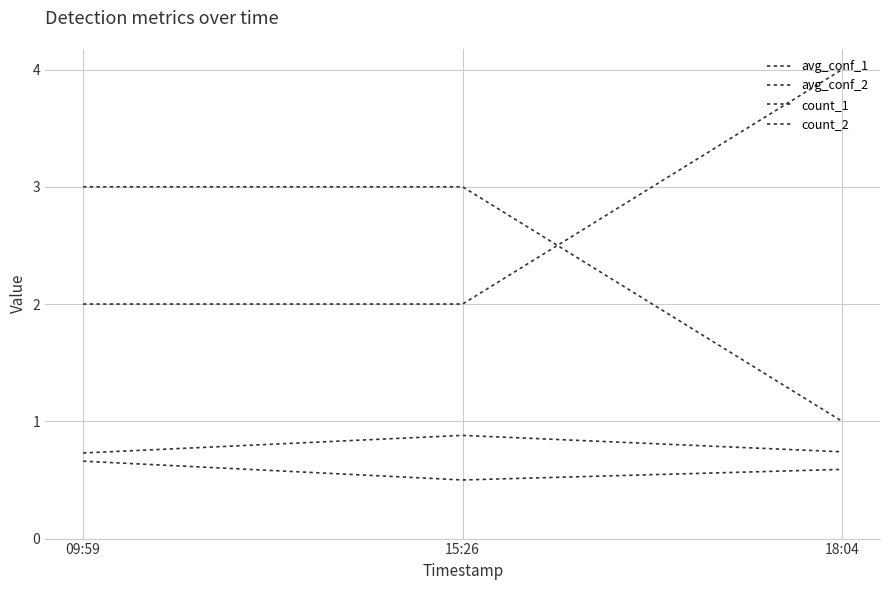

Reading left to right, what are all the values shown in this chart?

avg_conf_1: 09:59=0.7	15:26=0.5	18:04=0.6
avg_conf_2: 09:59=0.7	15:26=0.9	18:04=0.7
count_1: 09:59=2.0	15:26=2.0	18:04=4.0
count_2: 09:59=3.0	15:26=3.0	18:04=1.0